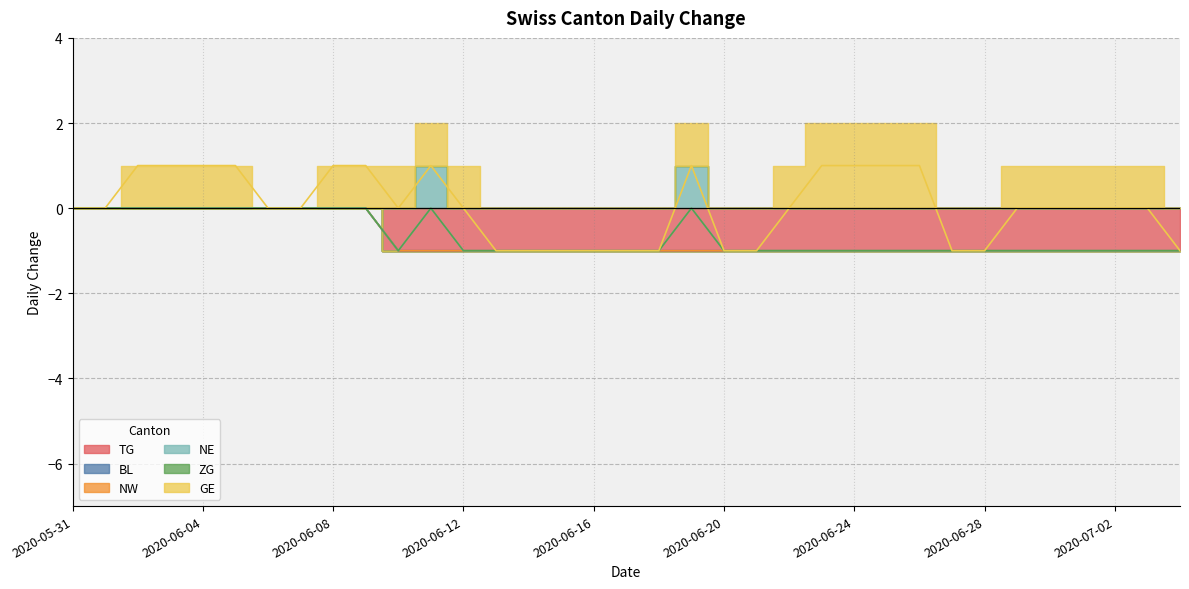

True or false: TG has a value of -1 at 2020-06-28.

True